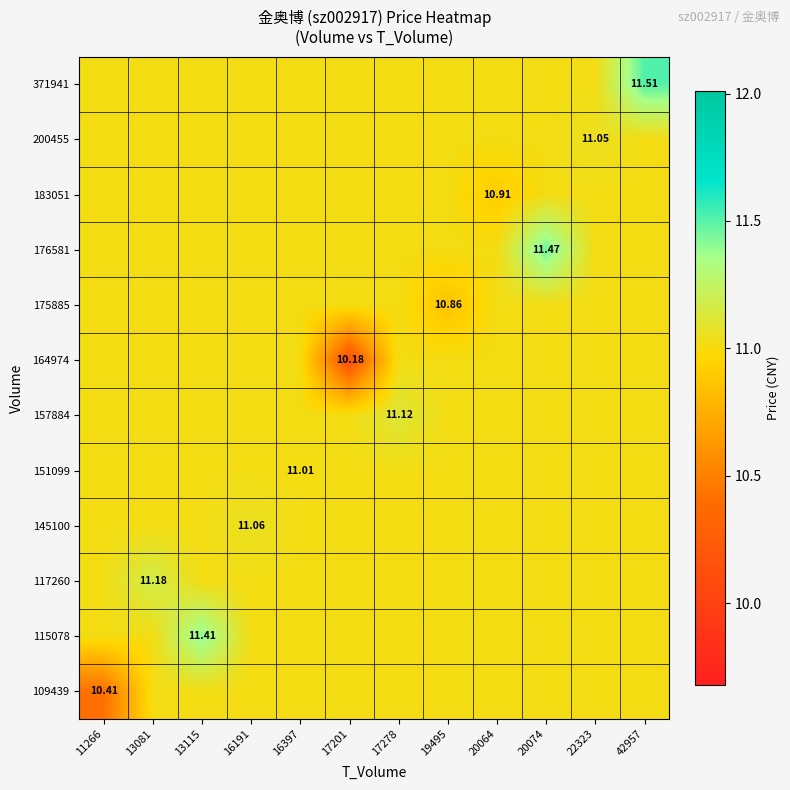

Is the value of 157884 at 42957 greater than the value of 164974 at 20064?

No